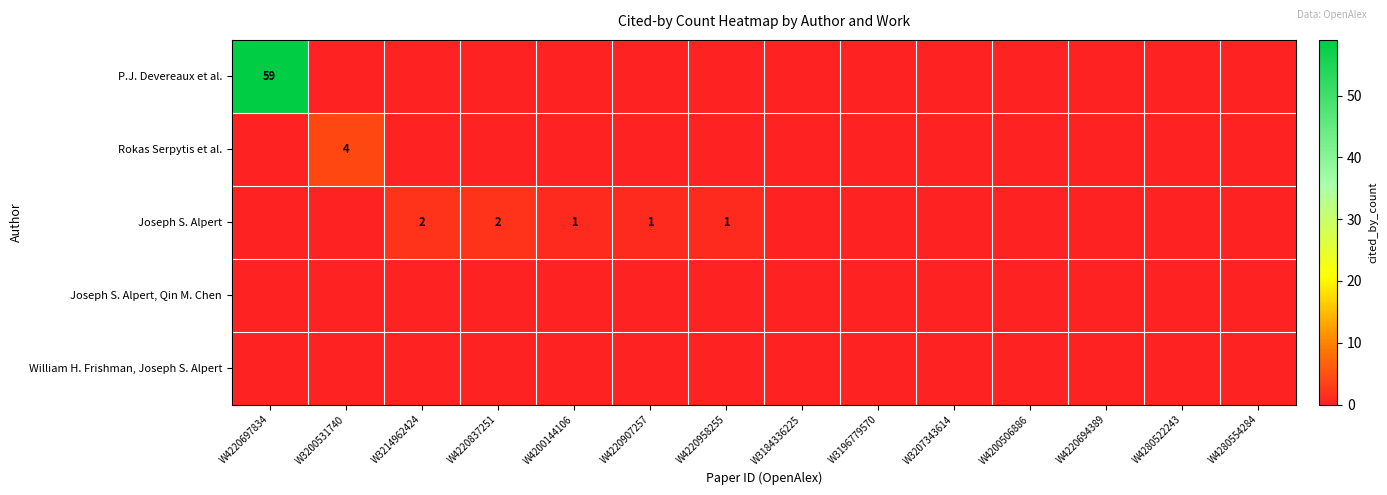

The Joseph S. Alpert series shows 1 at W4220958255. True or false?

True